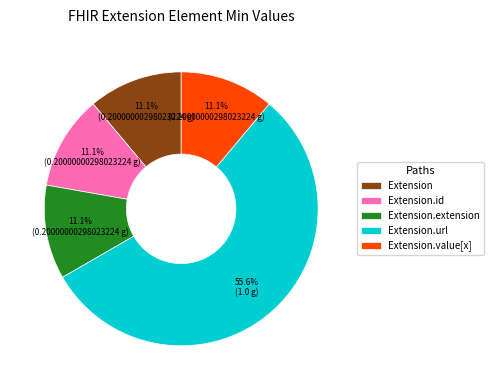

Is the sum of Extension.extension and Extension.id greater than half?

No